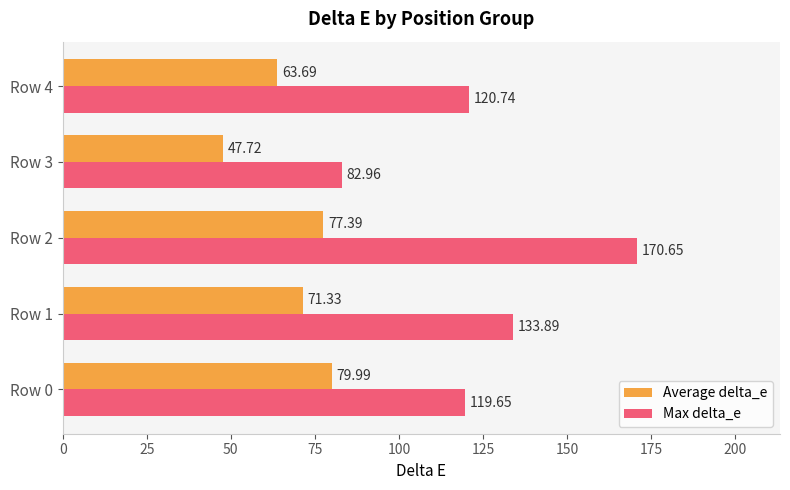

What are all the series names shown in the legend?

Average delta_e, Max delta_e